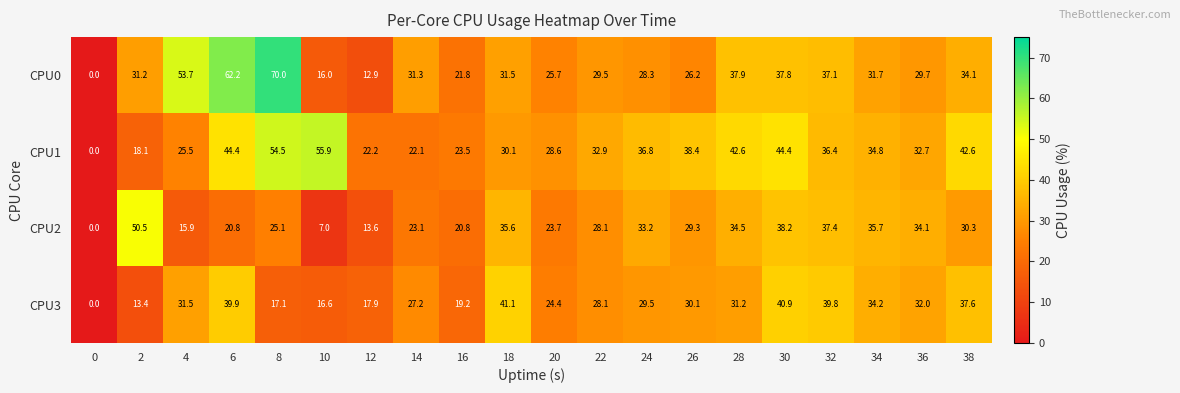

Is it true that CPU0 equals 21.8 at 16?

True